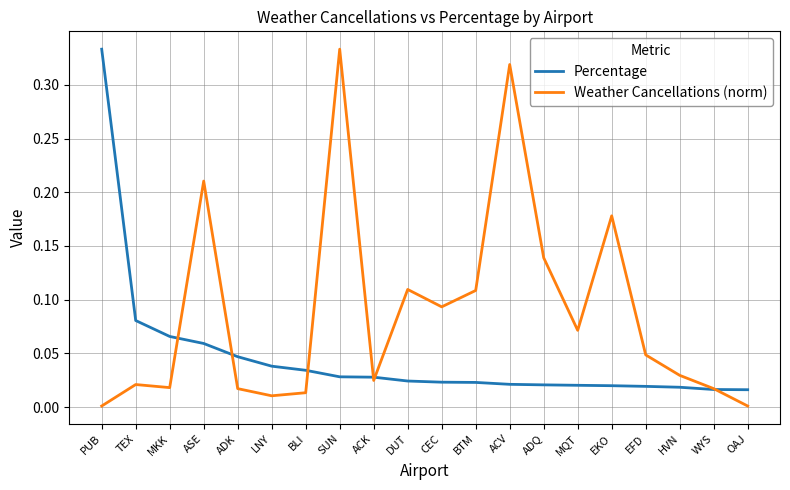

Which series has the largest total across all categories?

Weather Cancellations (norm)